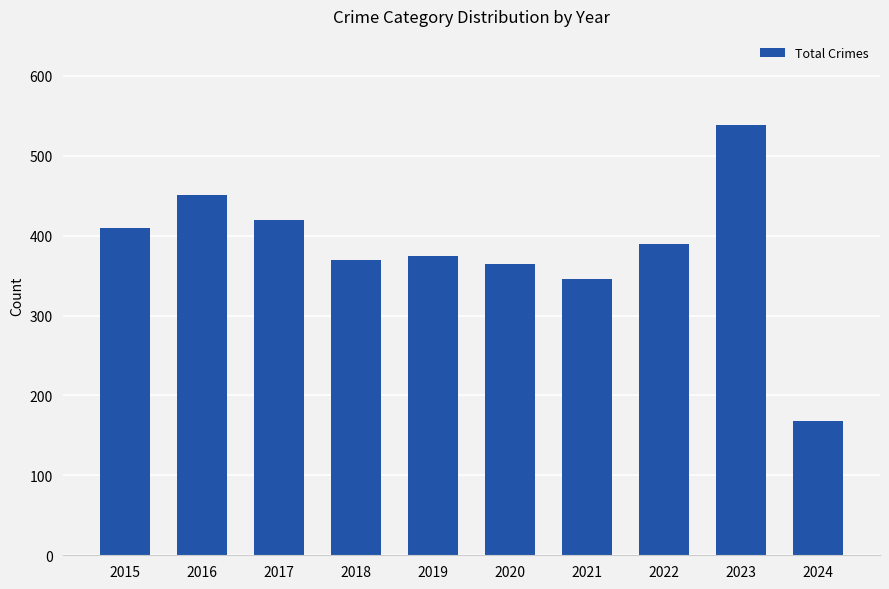

True or false: the data shows 375 at 2019.

True